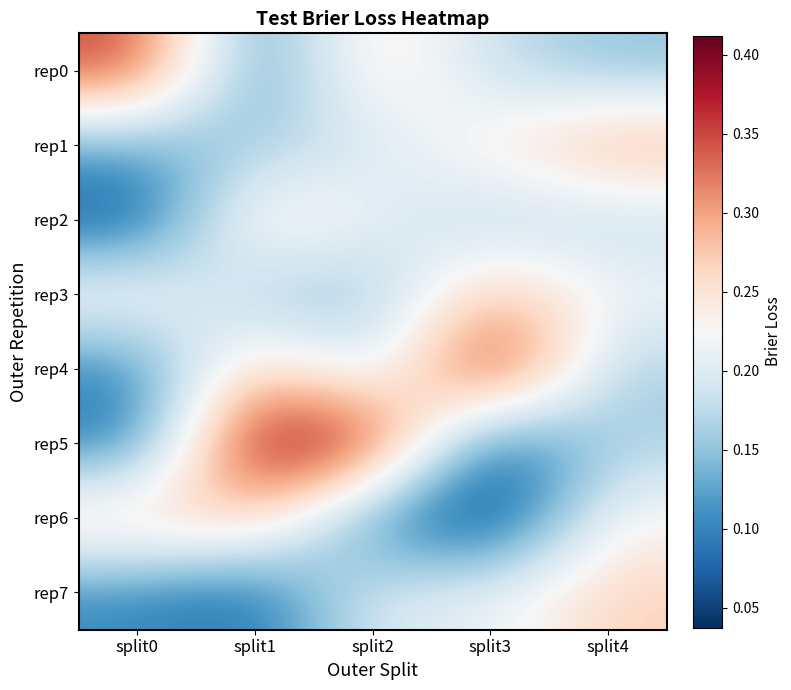

Reading right to left, extract all data points from this chart.

rep0: split4=0.1	split3=0.2	split2=0.3	split1=0.1	split0=0.4
rep1: split4=0.3	split3=0.2	split2=0.2	split1=0.2	split0=0.1
rep2: split4=0.2	split3=0.2	split2=0.2	split1=0.3	split0=0.1
rep3: split4=0.2	split3=0.3	split2=0.1	split1=0.2	split0=0.2
rep4: split4=0.2	split3=0.4	split2=0.2	split1=0.3	split0=0.1
rep5: split4=0.2	split3=0.1	split2=0.4	split1=0.4	split0=0.1
rep6: split4=0.2	split3=0.0	split2=0.1	split1=0.3	split0=0.3
rep7: split4=0.3	split3=0.2	split2=0.2	split1=0.1	split0=0.1